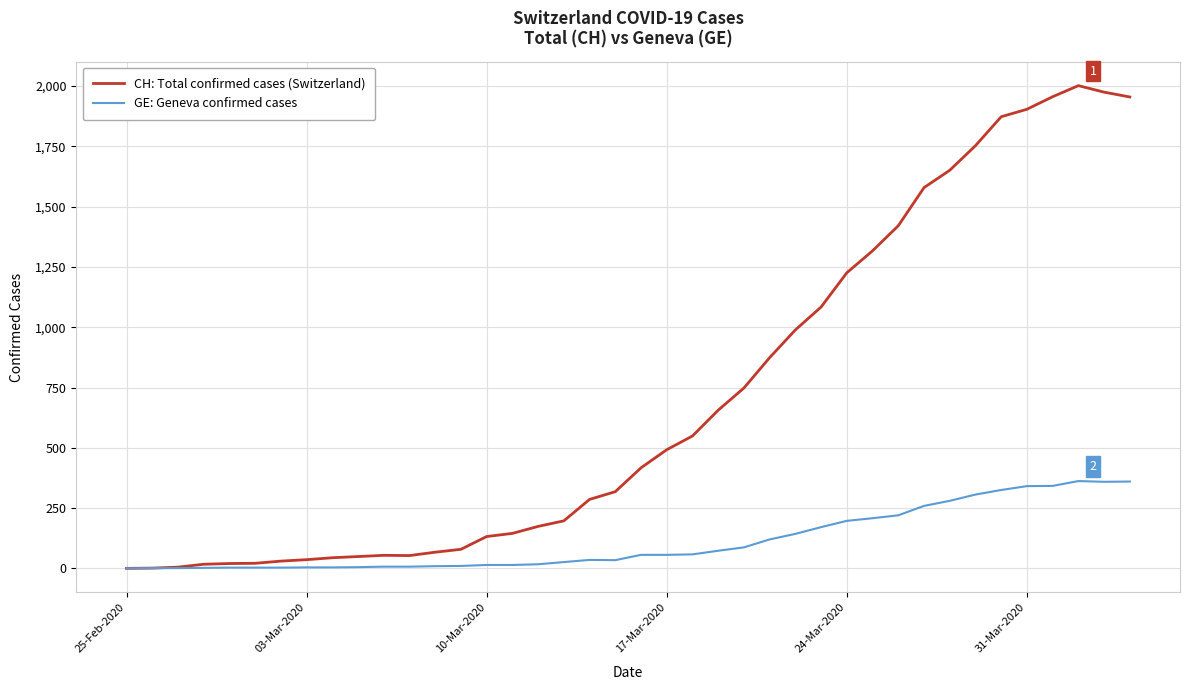

Which series has the largest total across all categories?

CH: Total confirmed cases (Switzerland)